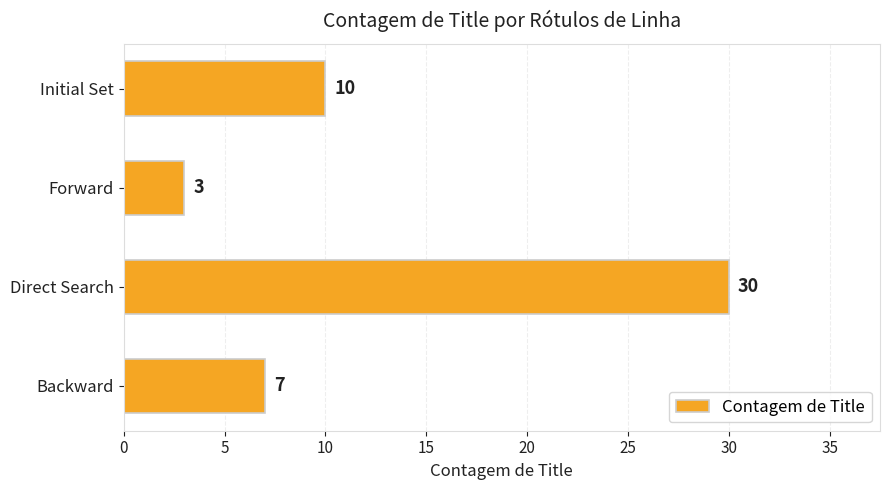

At which label is the value closest to 16?

Initial Set